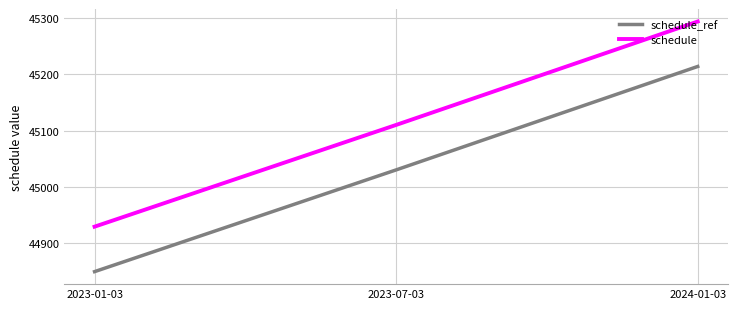

Is the value of schedule at 2023-01-03 greater than the value of schedule_ref at 2023-07-03?

No